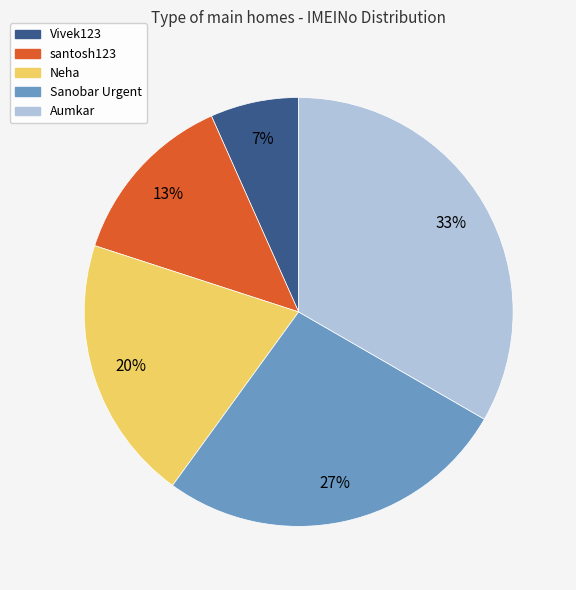

To the nearest percent, what is the average slice percentage?

20%